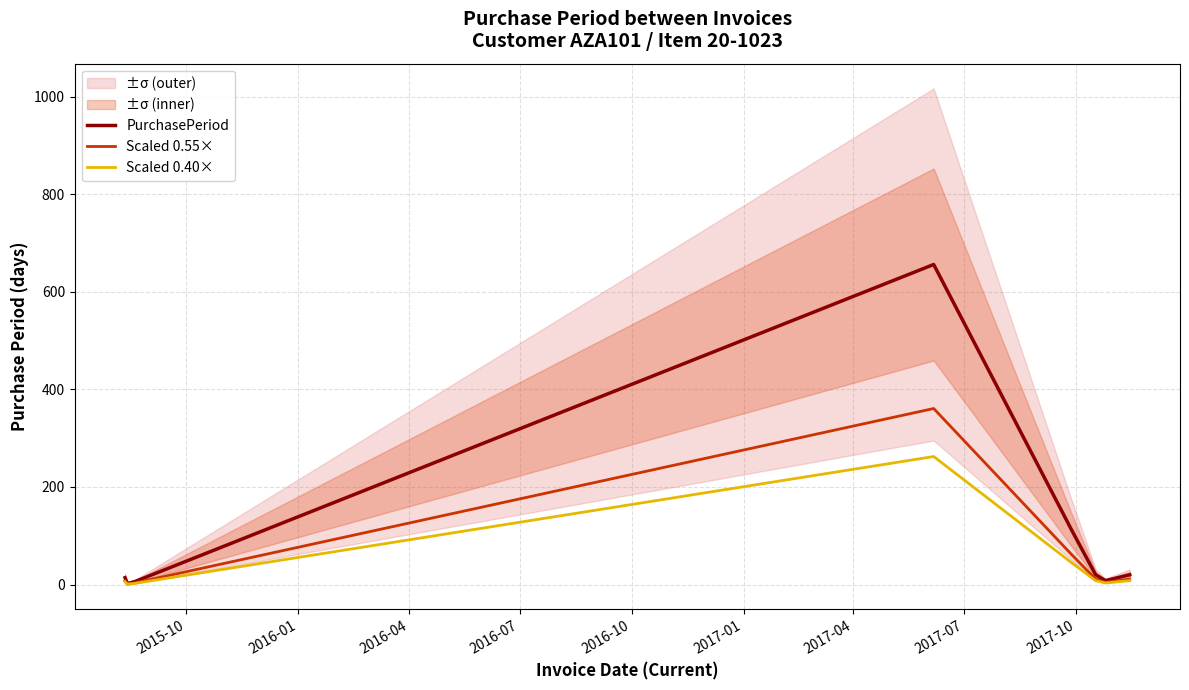

What is the highest value of the PurchasePeriod series?

656.0